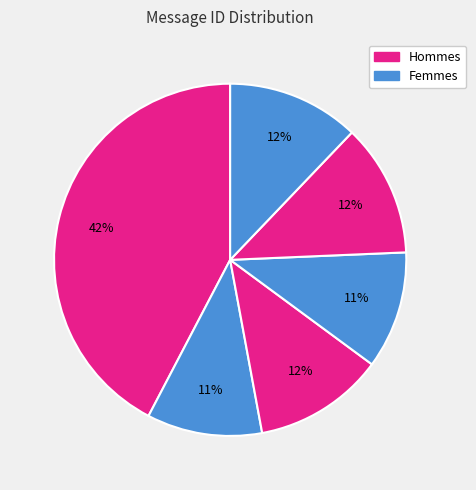

Count the number of slices in the pie.

6